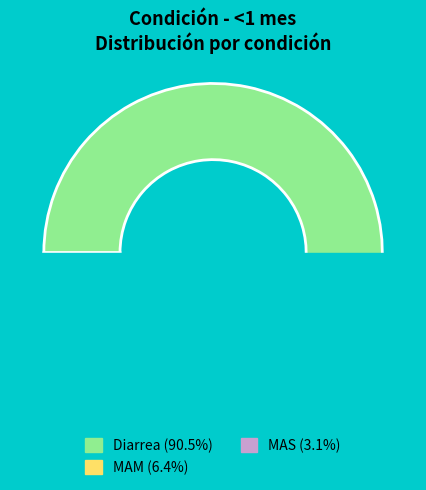

The MAM slice represents 1% of the pie. True or false?

False